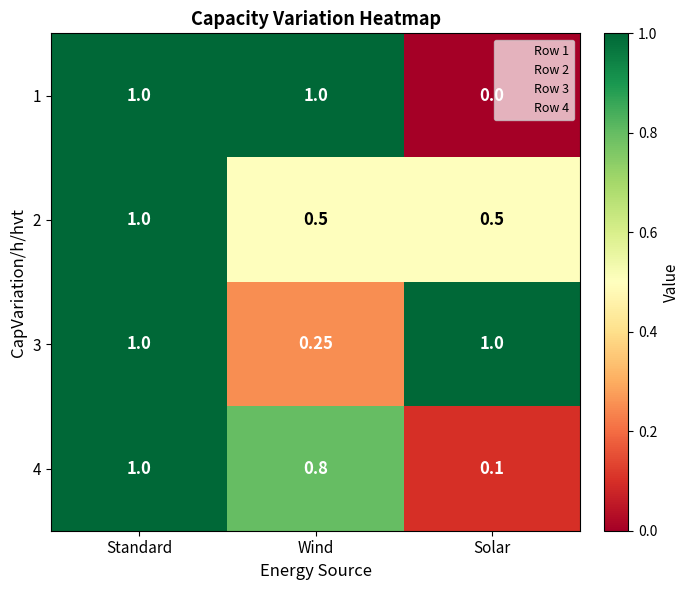

Which category has the lowest value across all series?

Solar